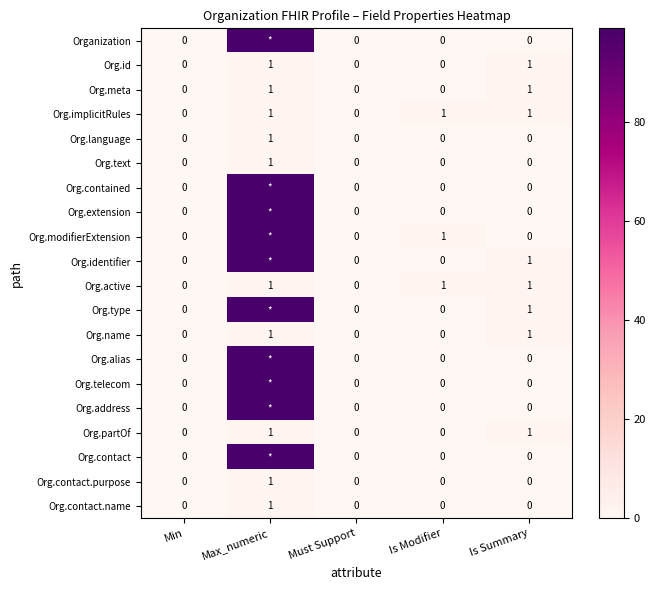

How many Org.contact.name values are between 0 and 1?

5